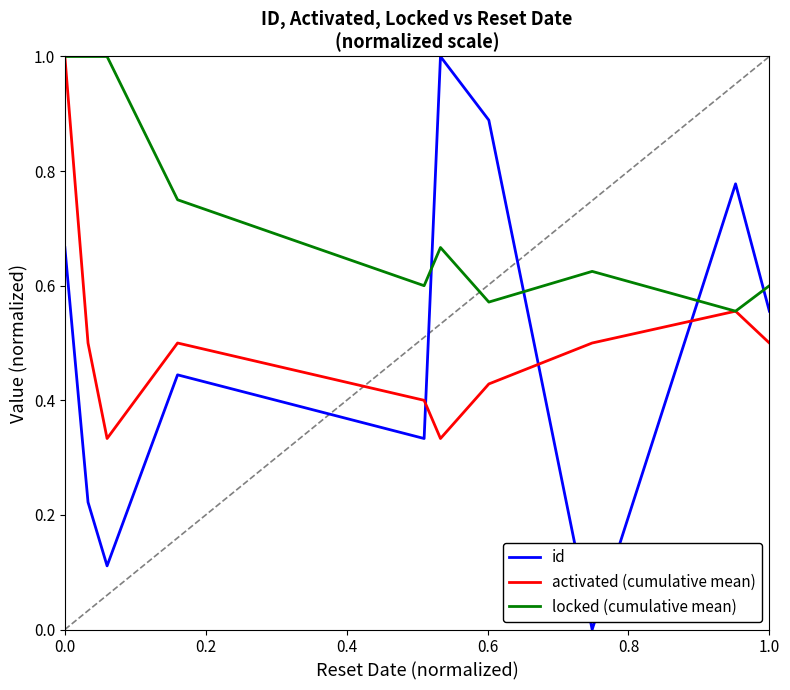

Which series has the widest spread of values?

id